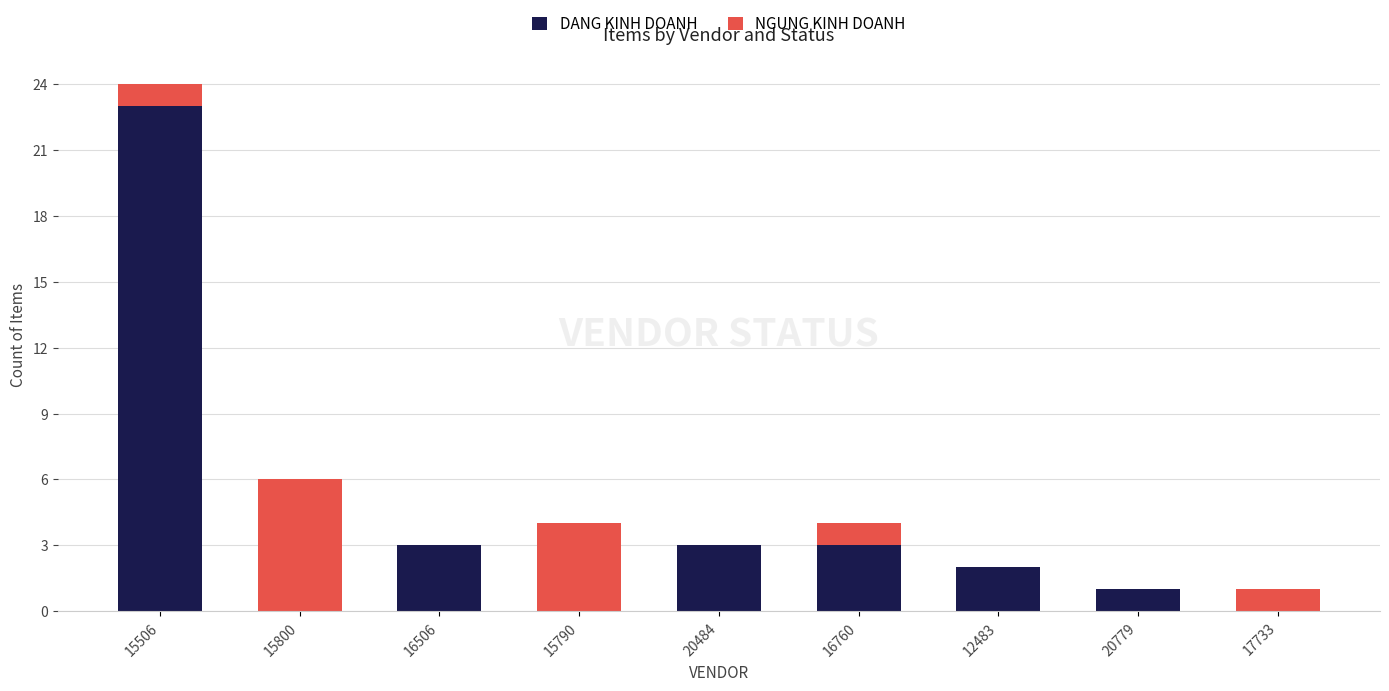

At which category is the sum across all series the highest?

15506